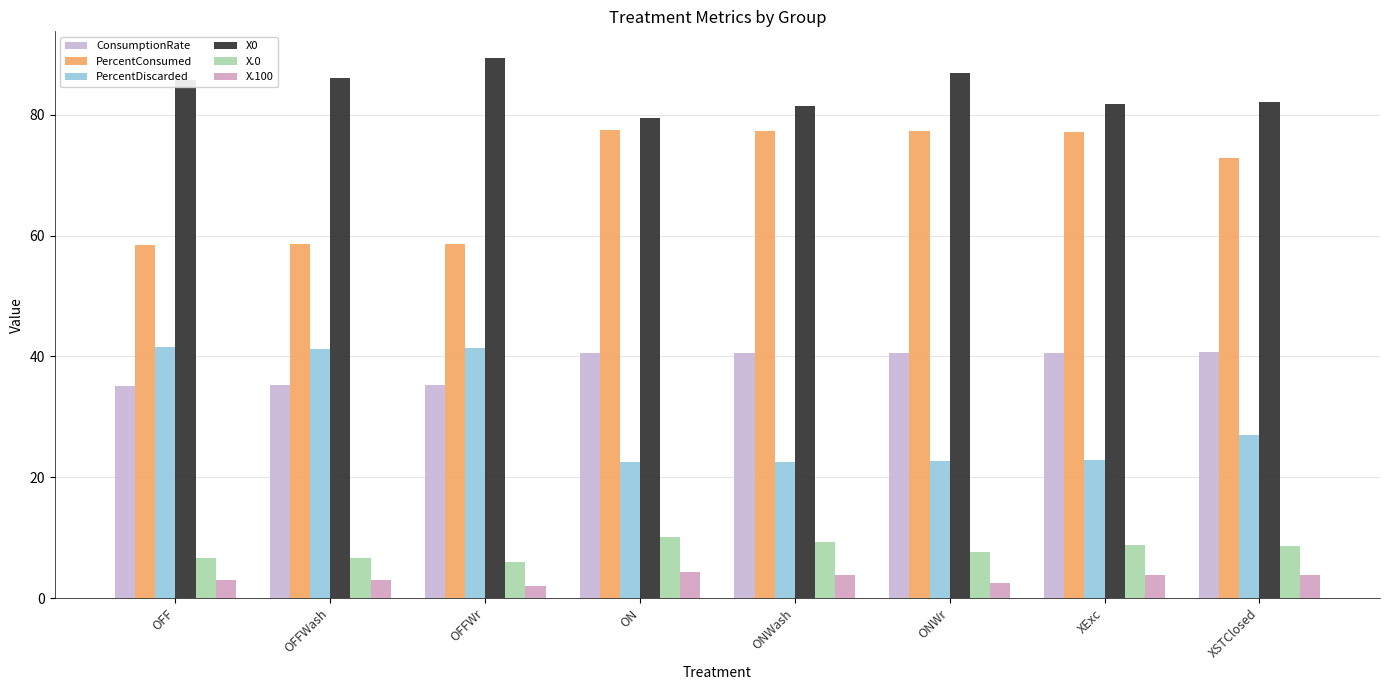

What are all the series names shown in the legend?

ConsumptionRate, PercentConsumed, PercentDiscarded, X0, X.0, X.100